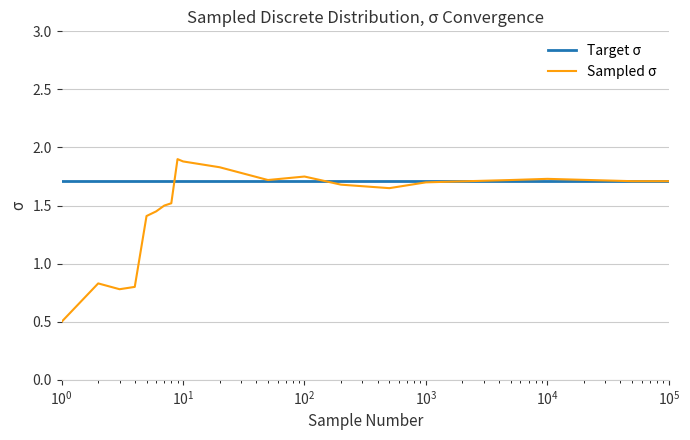

Which series has the largest range (max minus min)?

Sampled σ